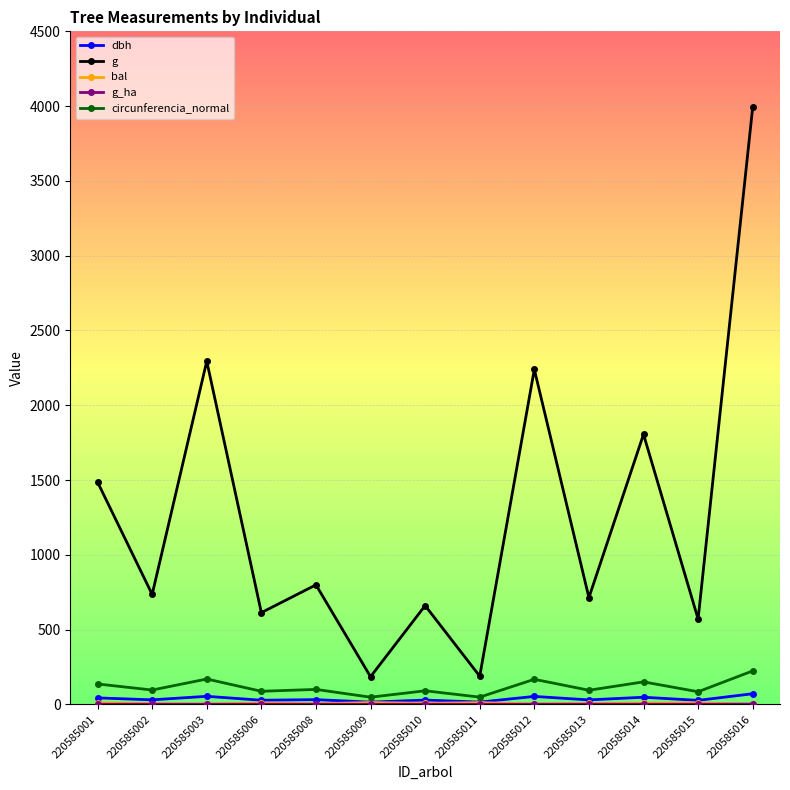

Which series changed the most between 220585006 and 220585014?

g